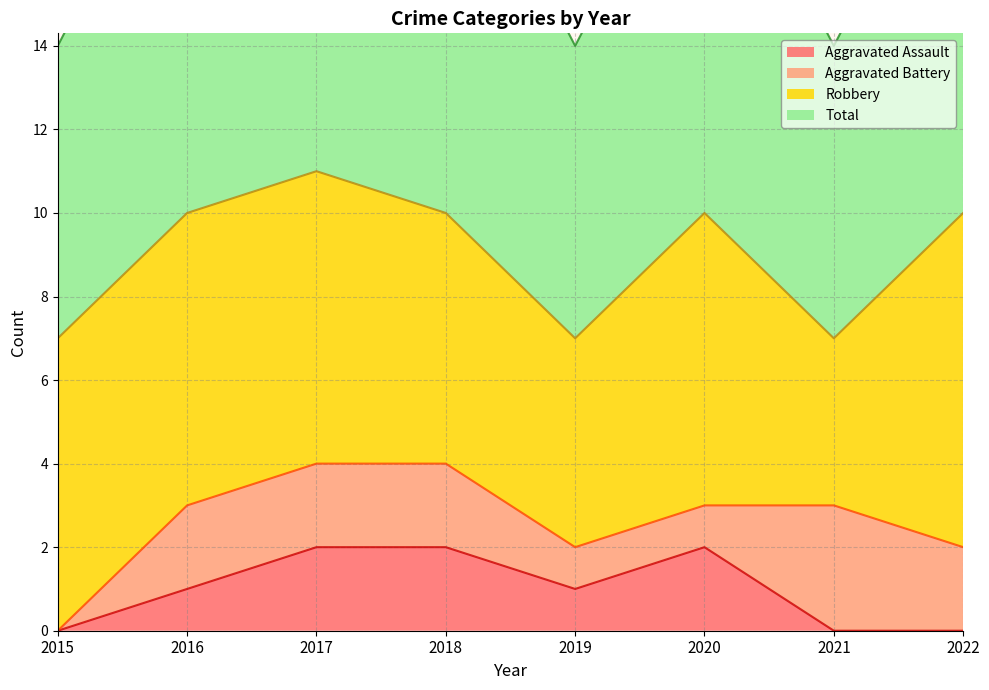

What is the total value across all series at 2018?

12